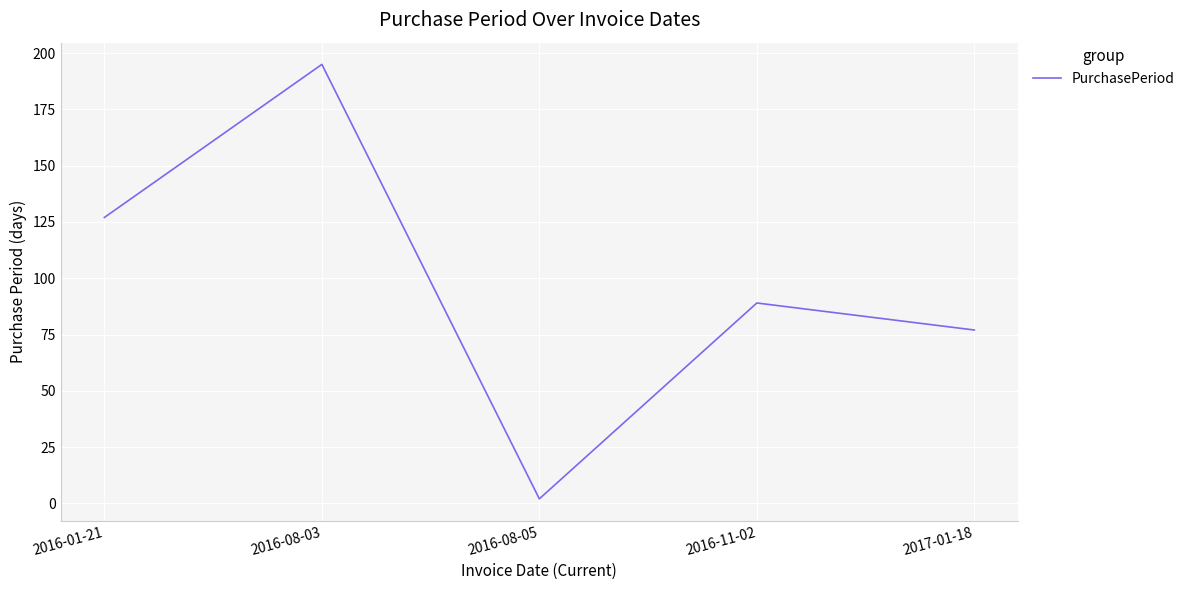

Read the value at 2016-08-05.

2